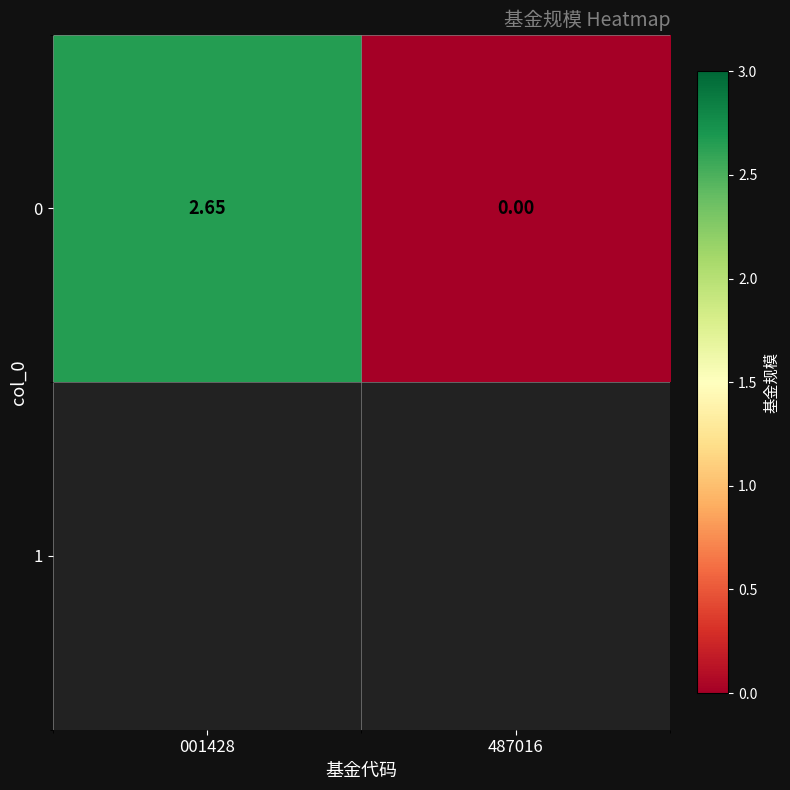

Which category has the lowest value across all series?

487016